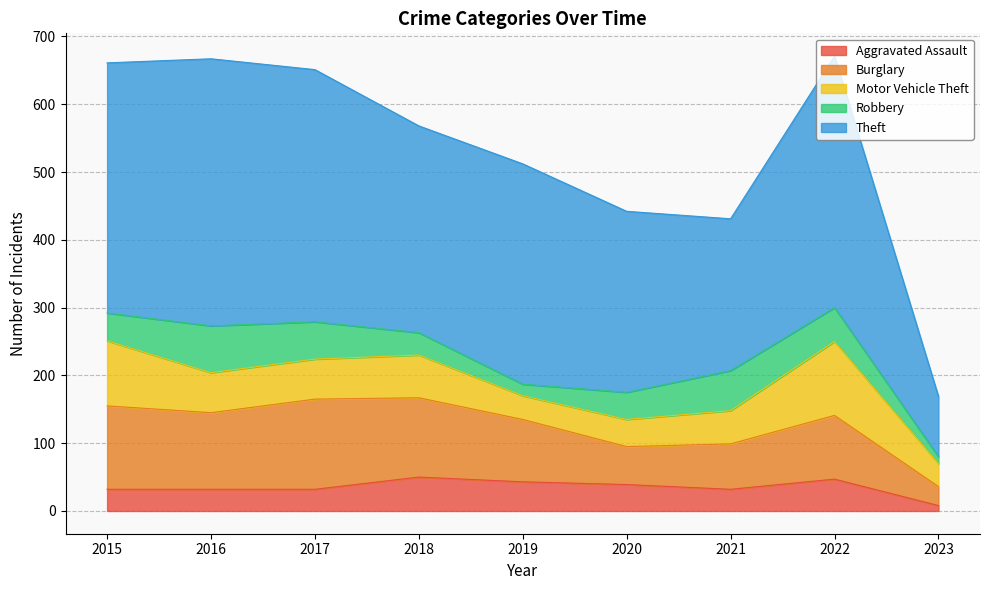

Which has a higher value, 2015 or 2021?

2015